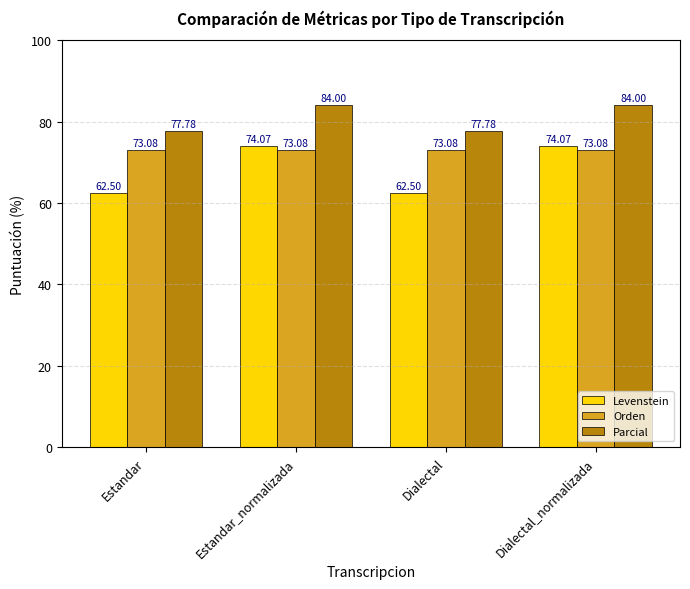

Which series has the largest range (max minus min)?

Levenstein